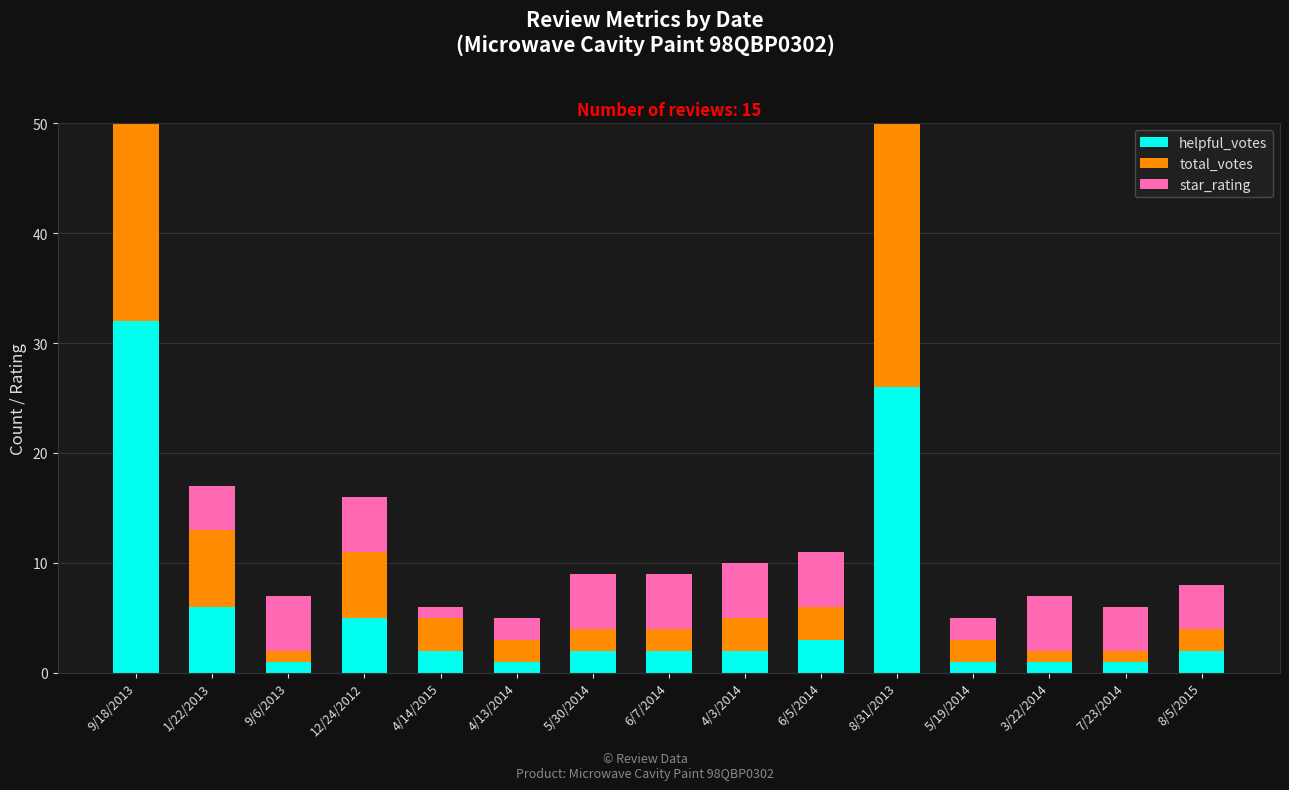

Which has a higher value, 8/5/2015 or 4/13/2014?

8/5/2015